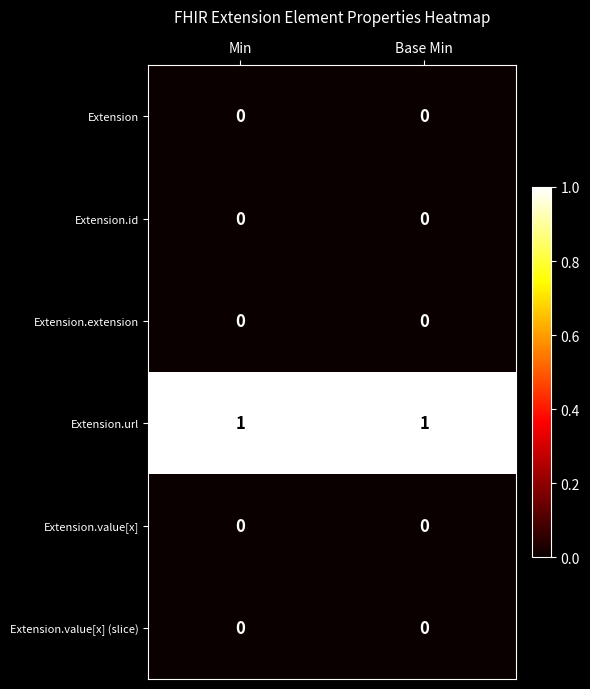

The value of Extension.value[x] (slice) at Base Min is 0. True or false?

True